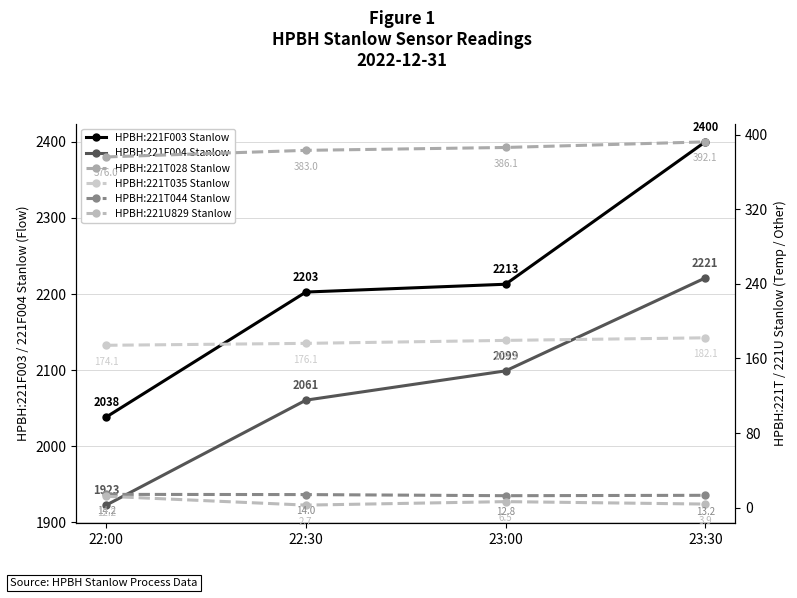

Between 23:00 and 23:30, which series saw the biggest shift?

HPBH:221F003 Stanlow